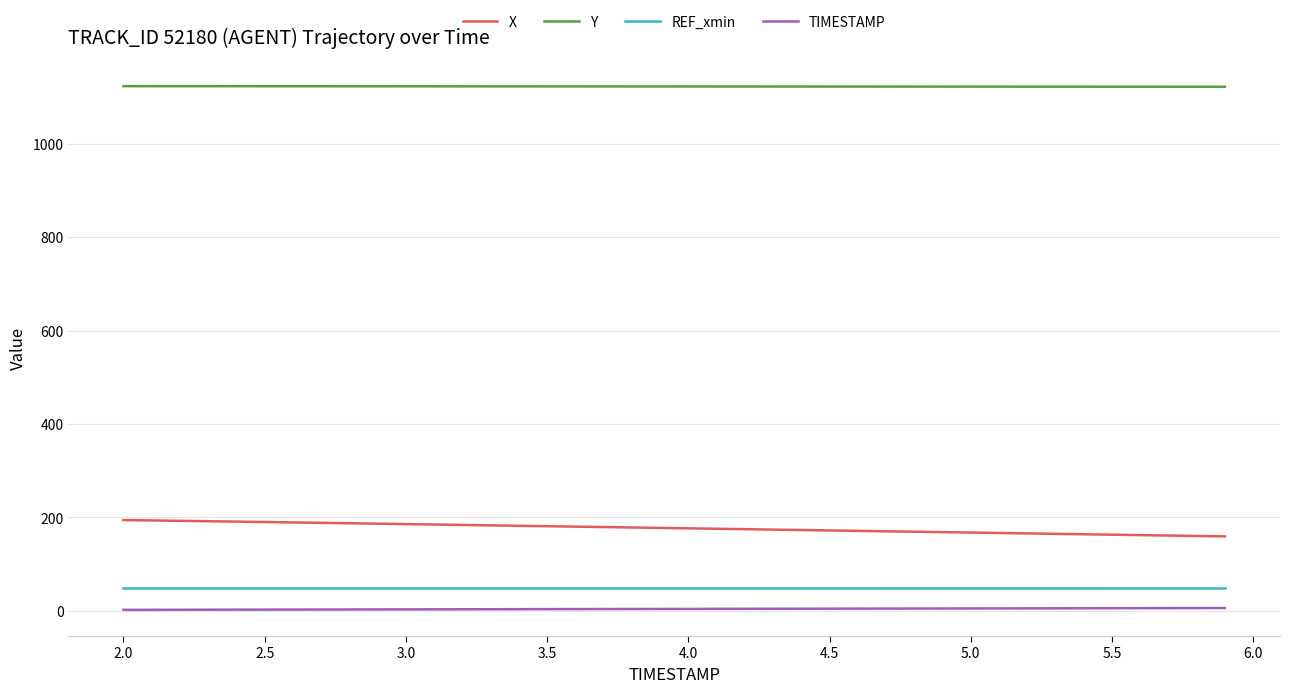

True or false: Y and TIMESTAMP cross at least once.

False